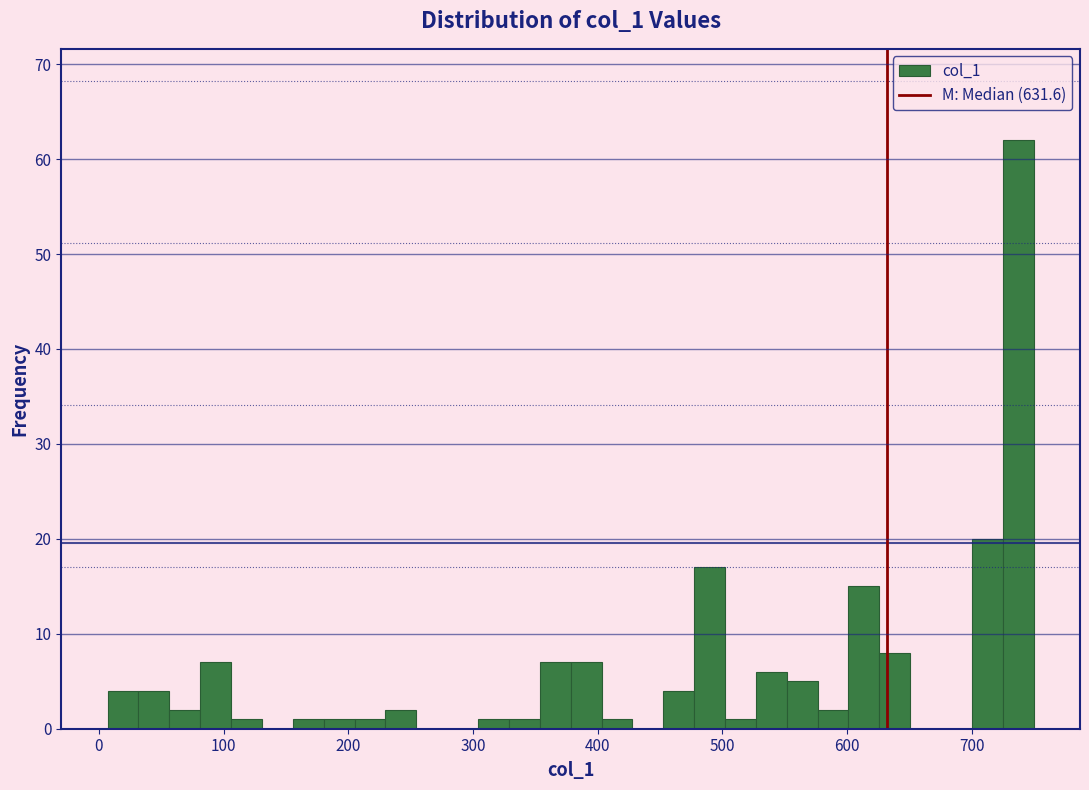

Around what value on the x-axis is the tallest bar? Give the approximate position of its centre, as read against the axis.

740